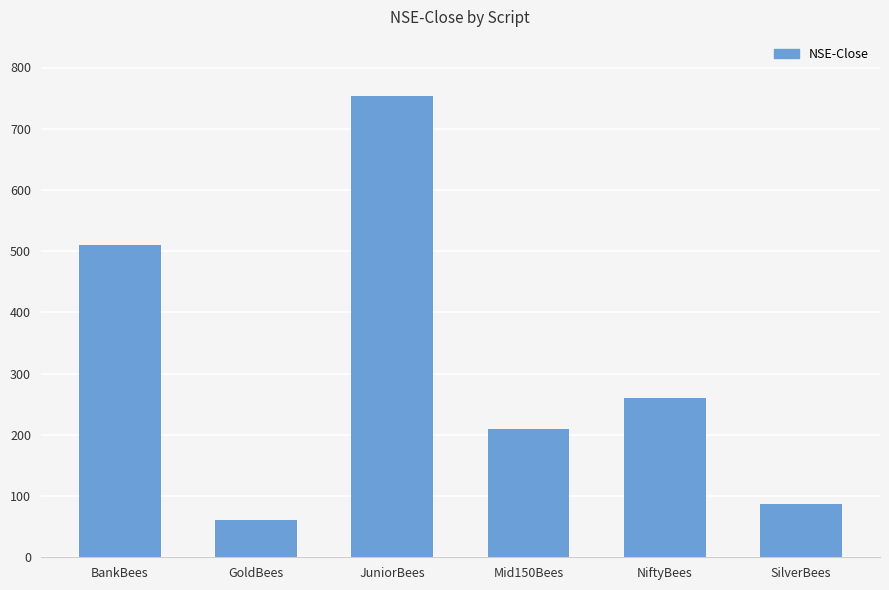

What is the smallest value displayed?

60.6